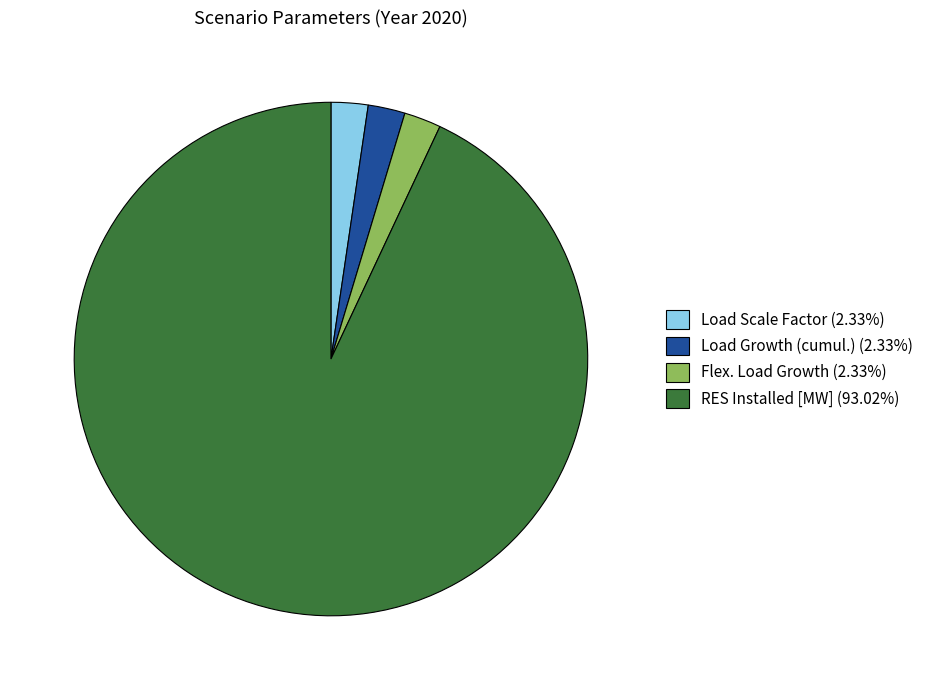

Do Load Growth (cumul.) (2.33%) and Flex. Load Growth (2.33%) together represent more than half of the pie?

No